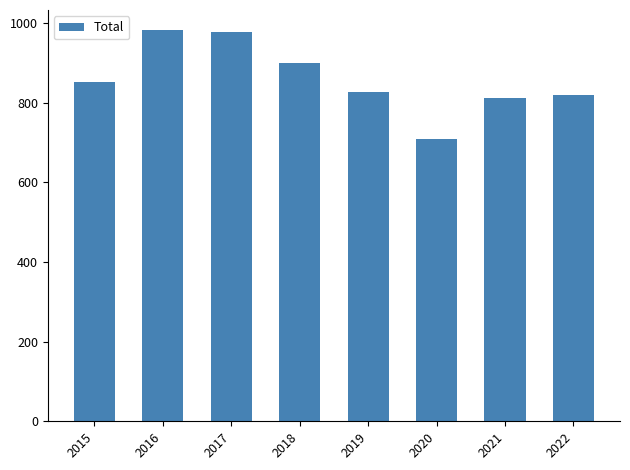

What is the ratio of the value at 2017 to the value at 2018?

1.1